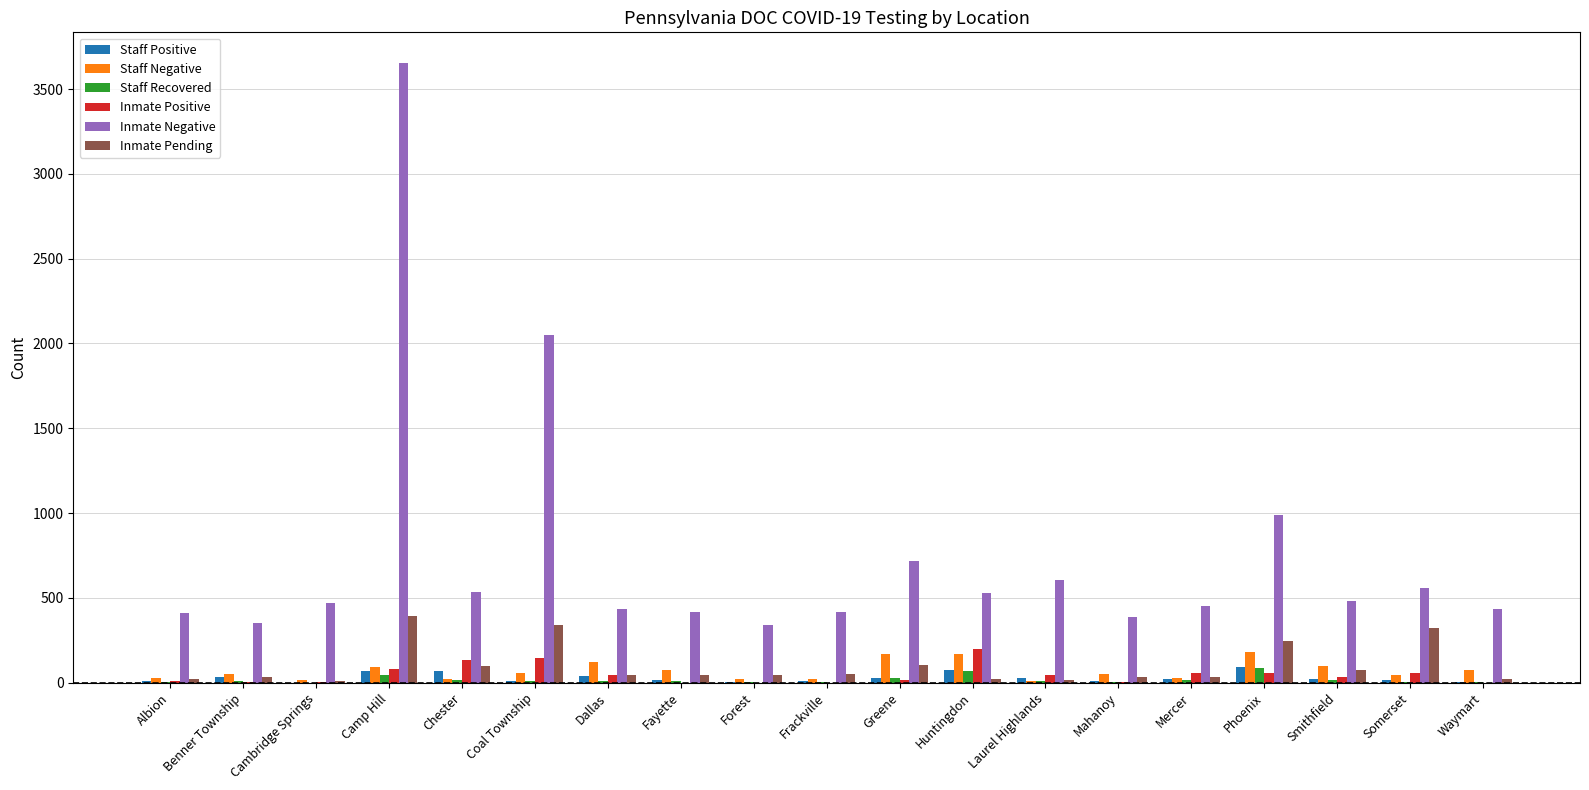

Which series has the largest total across all categories?

Inmate Negative